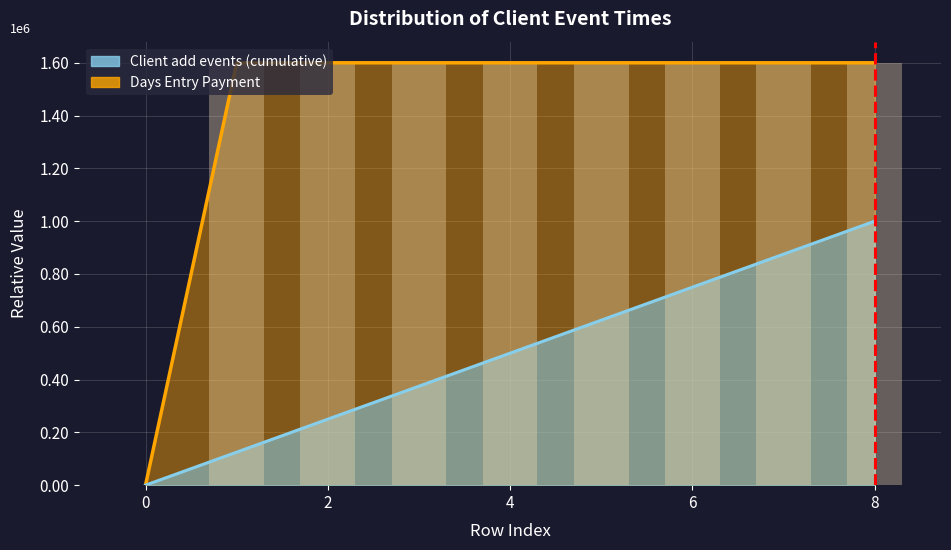

Count the number of values greater than 1599993.

5